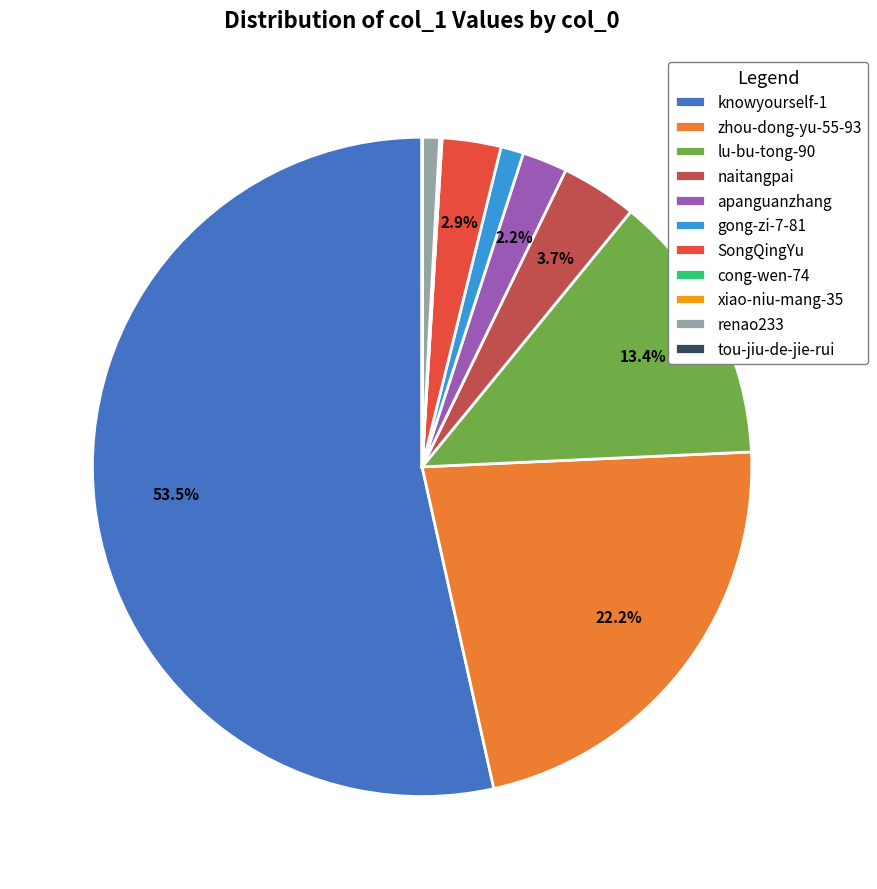

What is the ratio of the value at naitangpai to the value at SongQingYu?

1.3